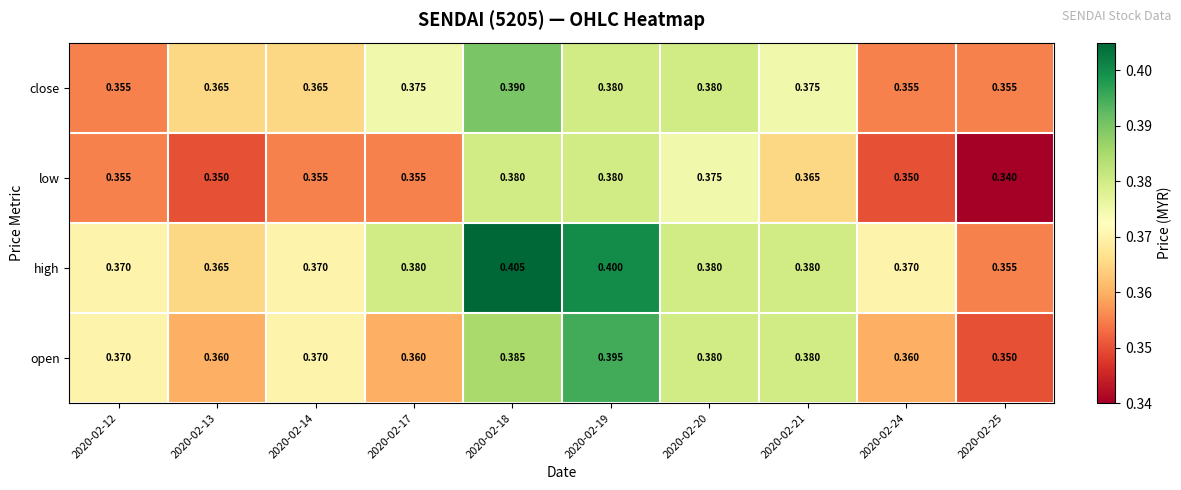

List the series in order of their peak value, highest first.

high, open, close, low